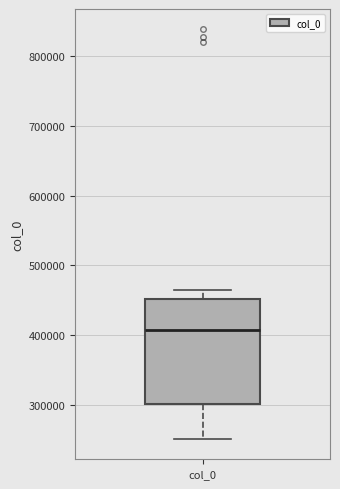

Where is the upper edge of the box for col_0 on the y-axis? The values are not printed on the chart, so give them approximately, as read against the axis.

450000